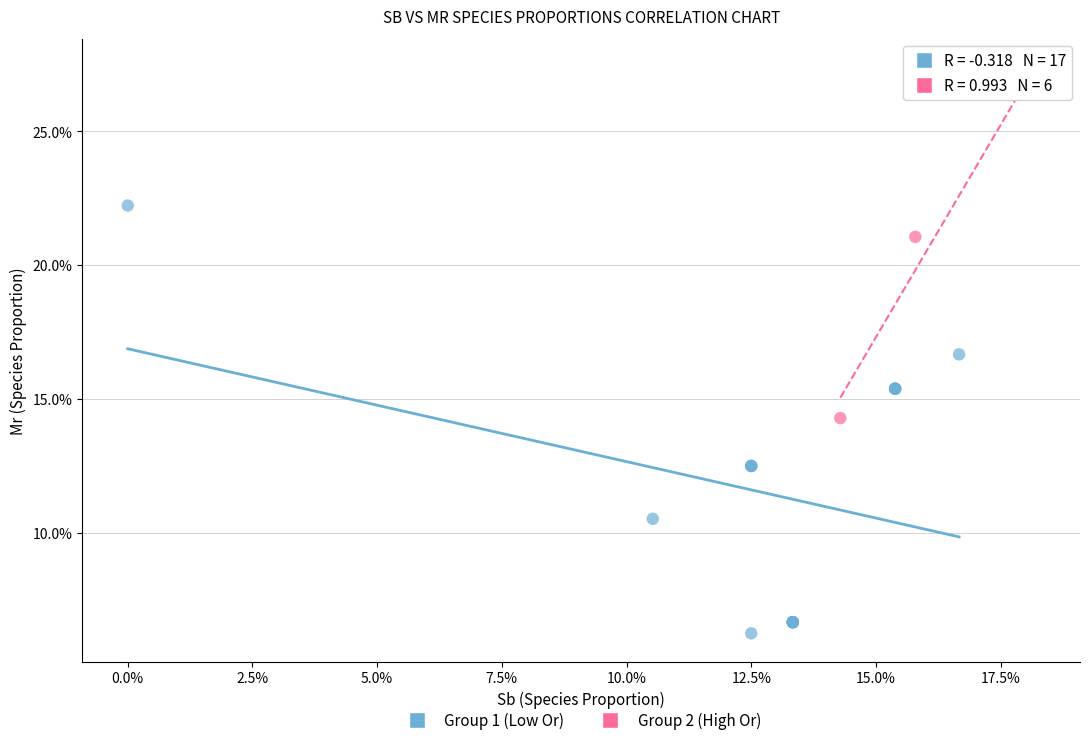

Which series contains the lowest Y value?

Group 1 (Low Or)